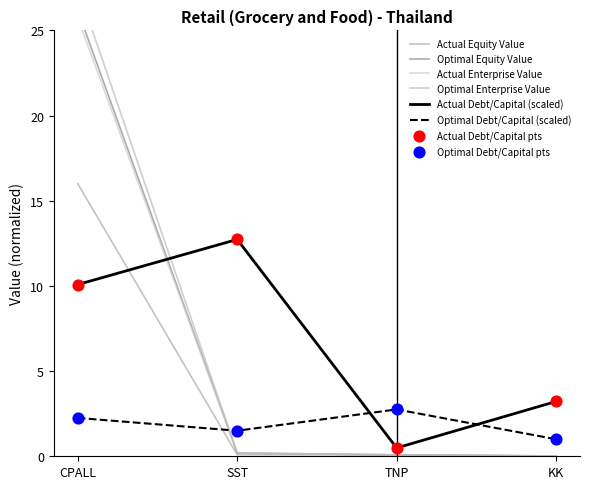

Which series has the largest total across all categories?

optimal_enterprise_value